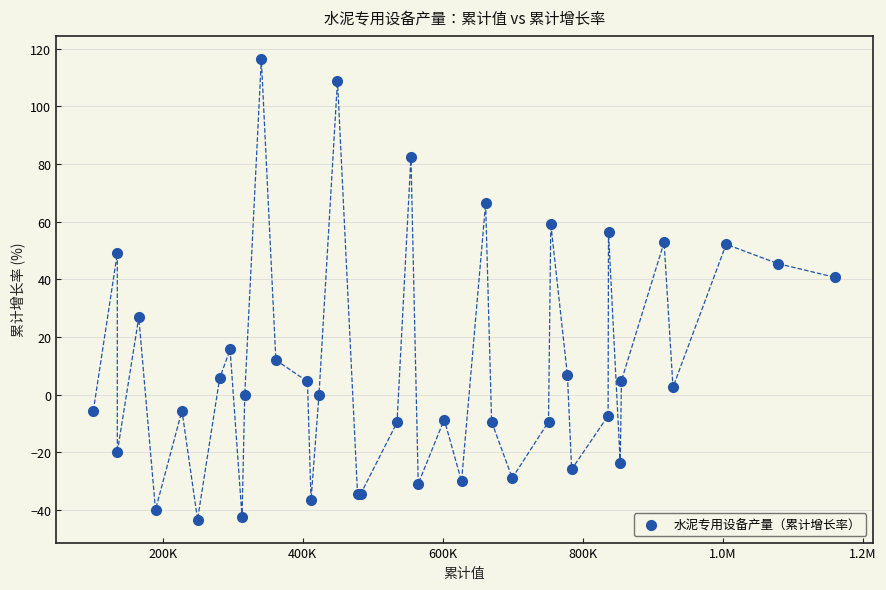

What Y value in the scatter plot is closest to 36?

40.7